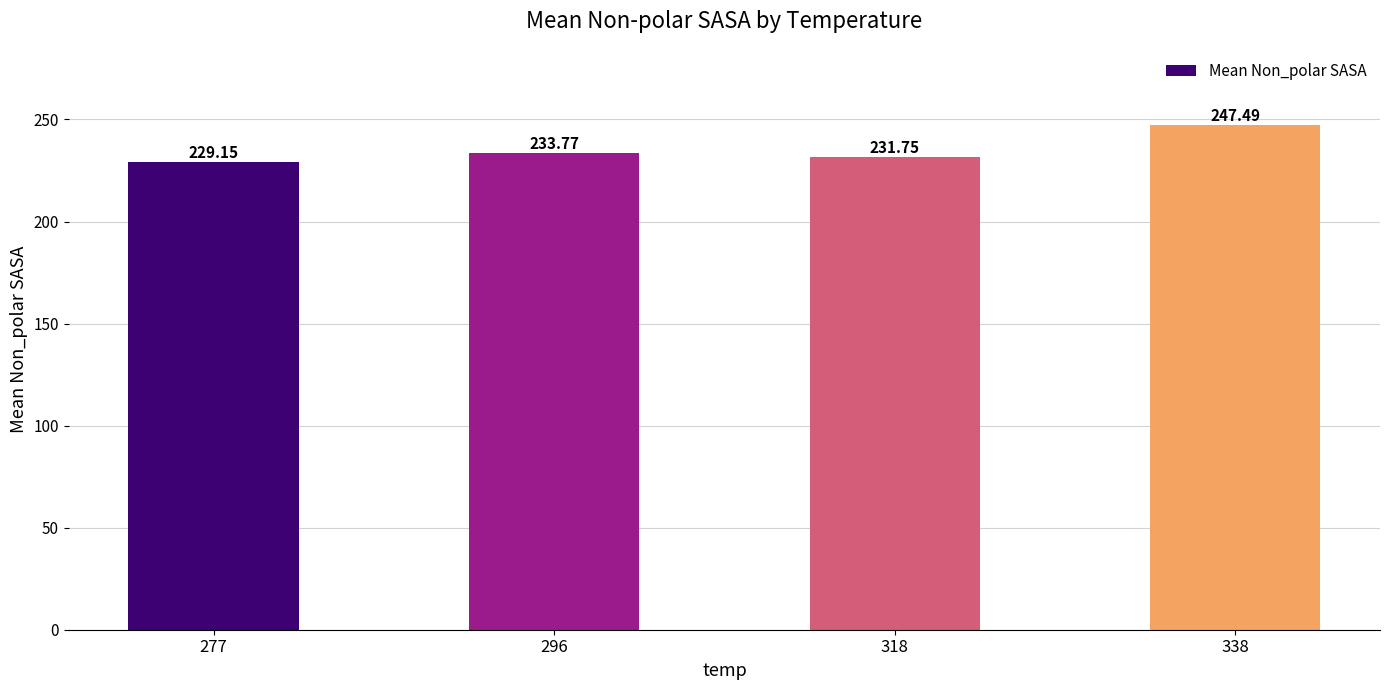

What value does the data have at 296?

233.8